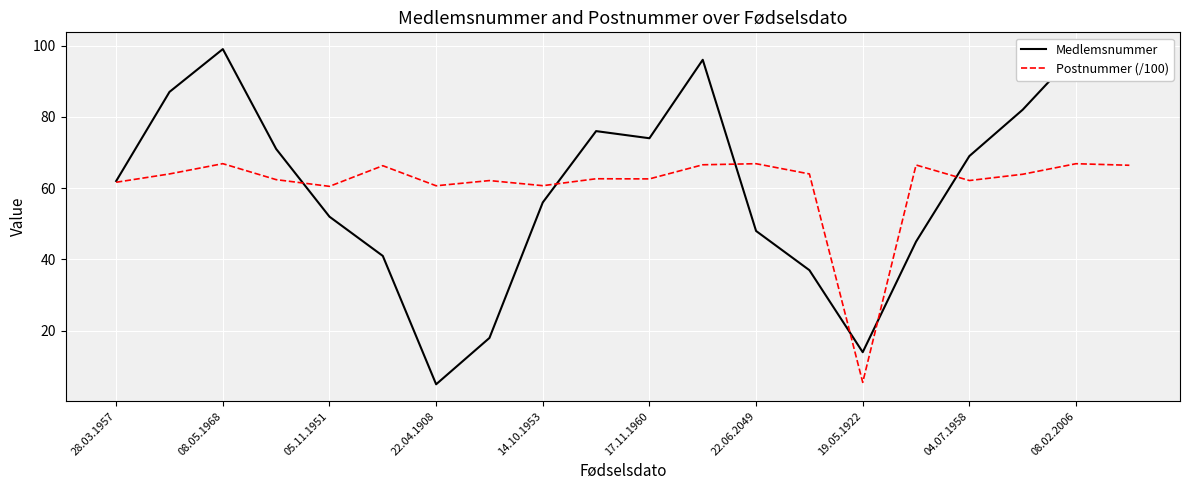

Which series has the largest range (max minus min)?

Medlemsnummer